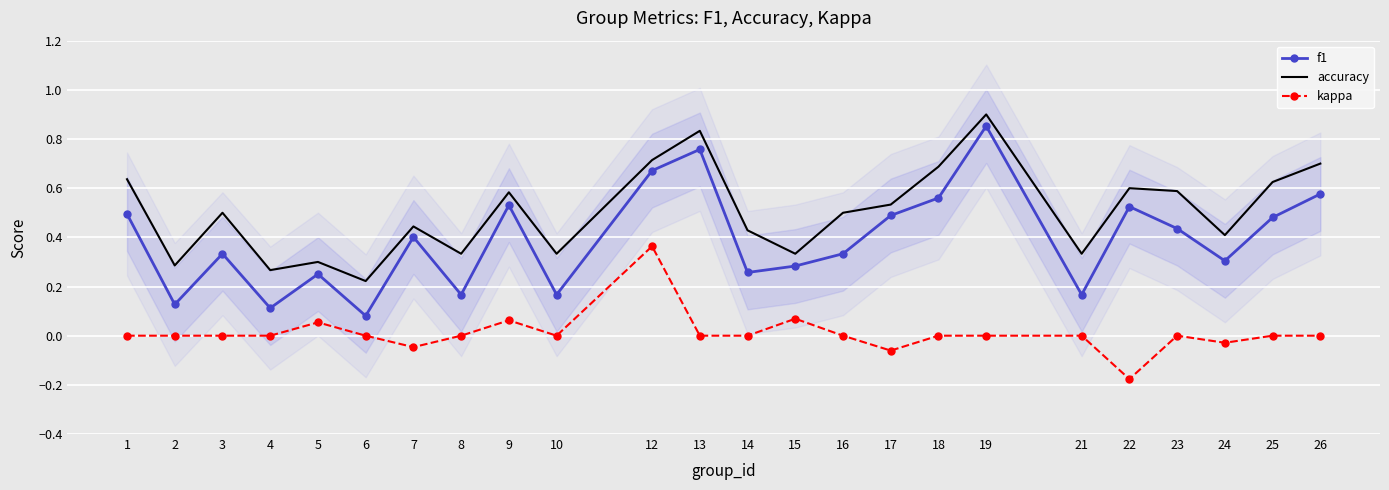

True or false: kappa and accuracy intersect in this chart.

False